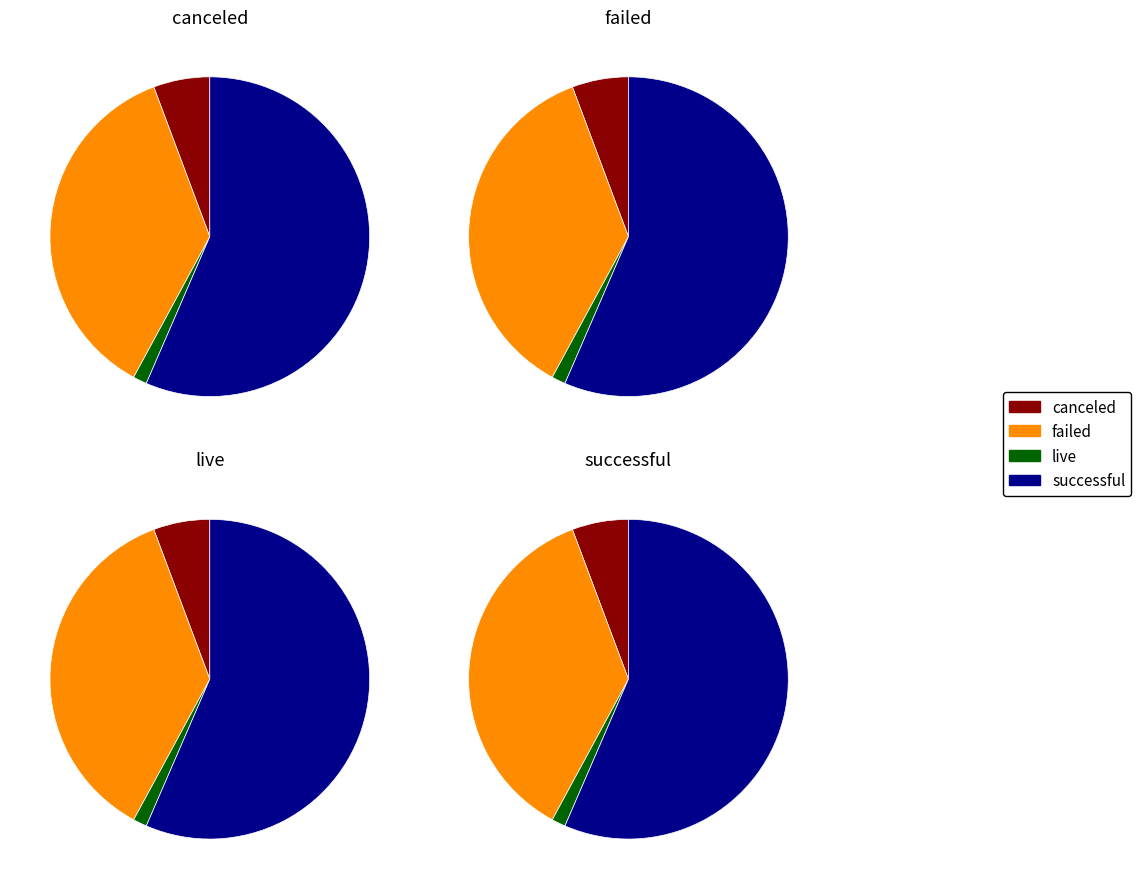

Which category has the smallest portion of the pie?

live